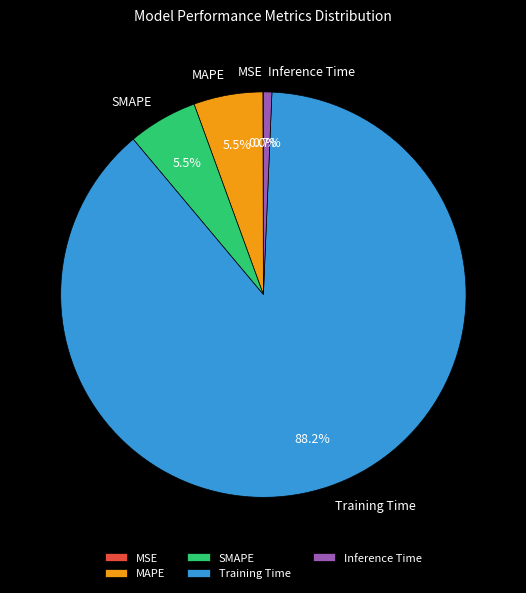

Which category has the biggest portion of the pie?

Training Time